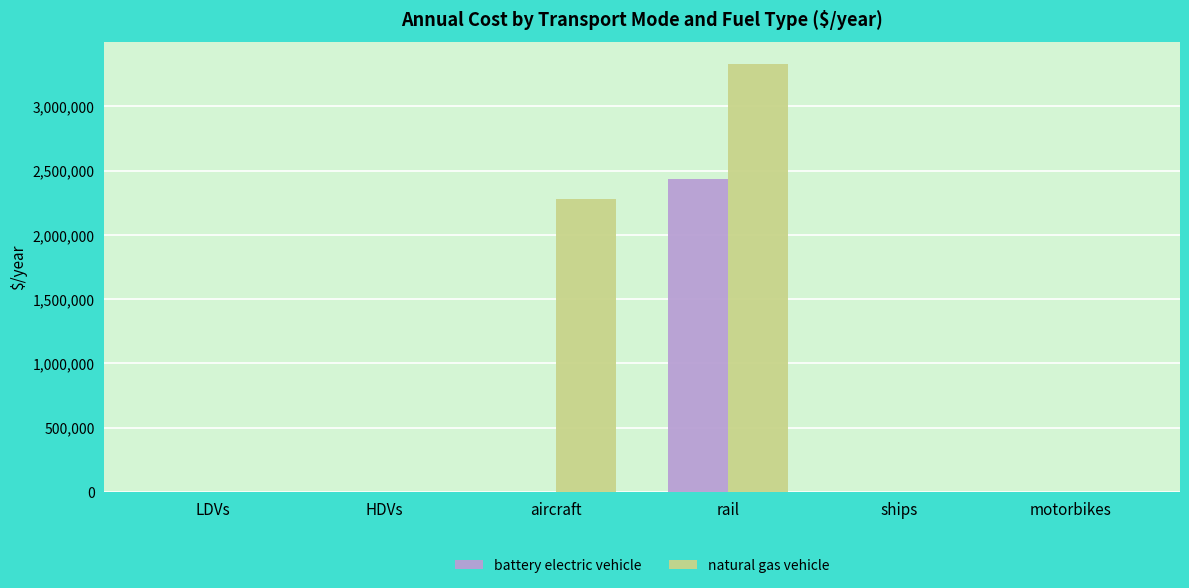

The battery electric vehicle series shows 552.2 at motorbikes. True or false?

True